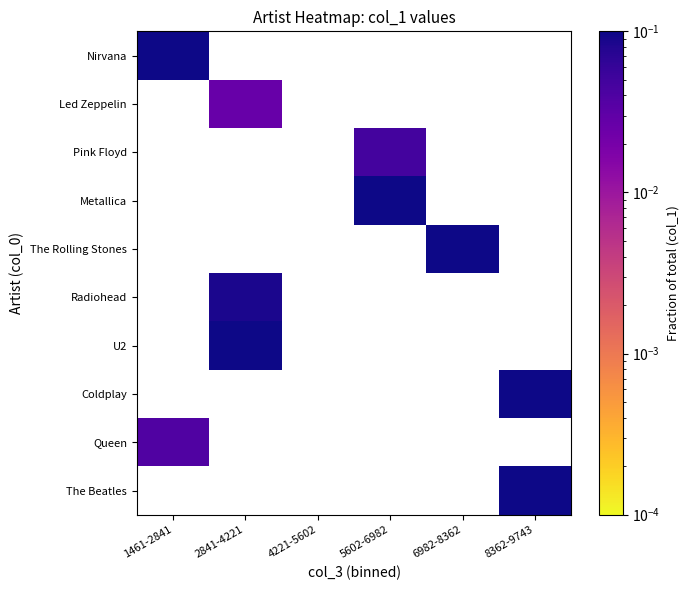

Is the value of U2 at 8362-9743 greater than the value of Pink Floyd at 4221-5602?

No